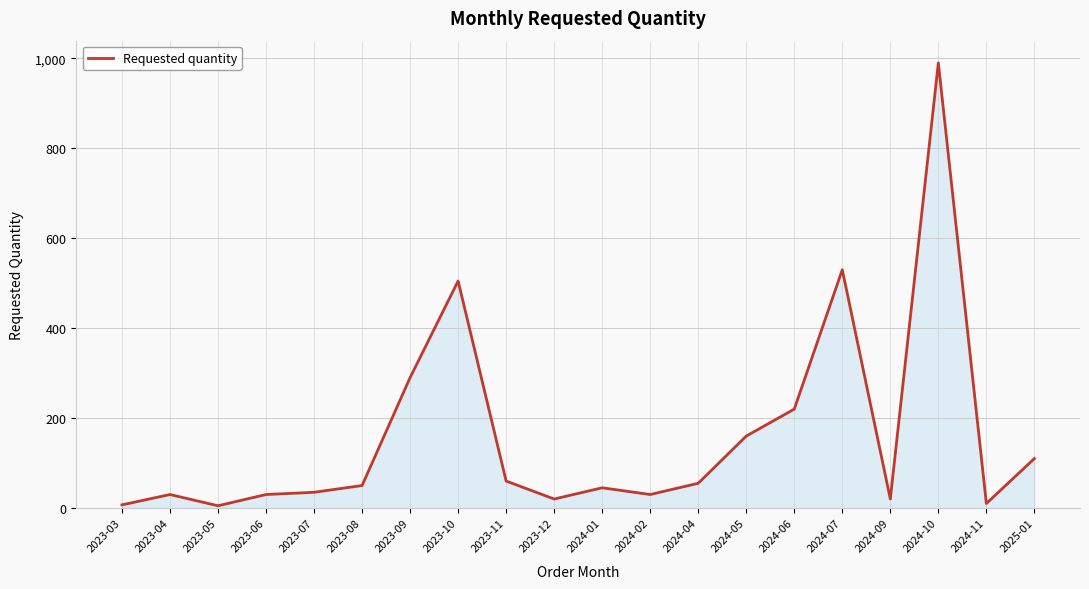

What is the change in value from 2023-06 to 2025-01?

+80